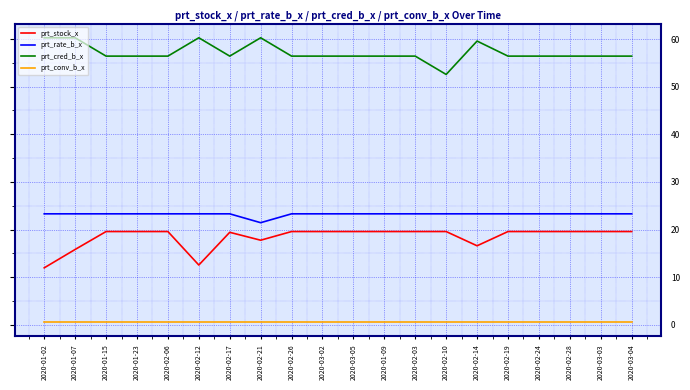

List the series in order of their peak value, lowest first.

prt_conv_b_x, prt_stock_x, prt_rate_b_x, prt_cred_b_x